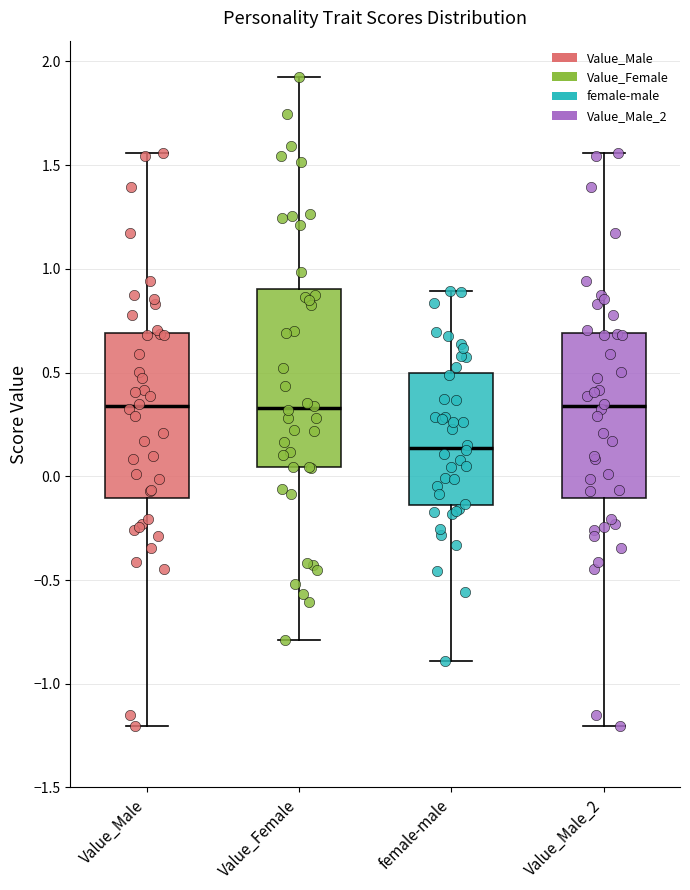

Reading left to right, read every box against the y-axis: the position of its median line, the range the box covers, and the ends of its whiskers. The values are not printed on the chart, so give them approximately, as read against the axis.

Value_Male: median 0.35, box -0.10 to 0.70, whiskers -1.20 to 1.55
Value_Female: median 0.35, box 0.05 to 0.90, whiskers -0.80 to 1.95
female-male: median 0.15, box -0.15 to 0.50, whiskers -0.90 to 0.90
Value_Male_2: median 0.35, box -0.10 to 0.70, whiskers -1.20 to 1.55